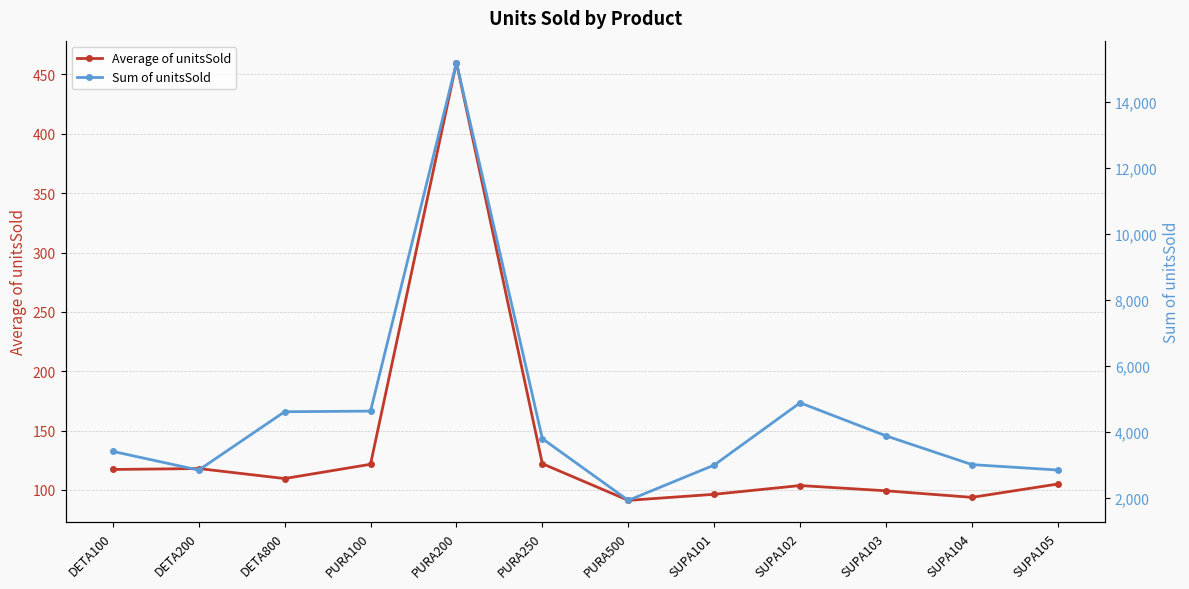

List the series in order of their overall mean, lowest first.

Average of unitsSold, Sum of unitsSold